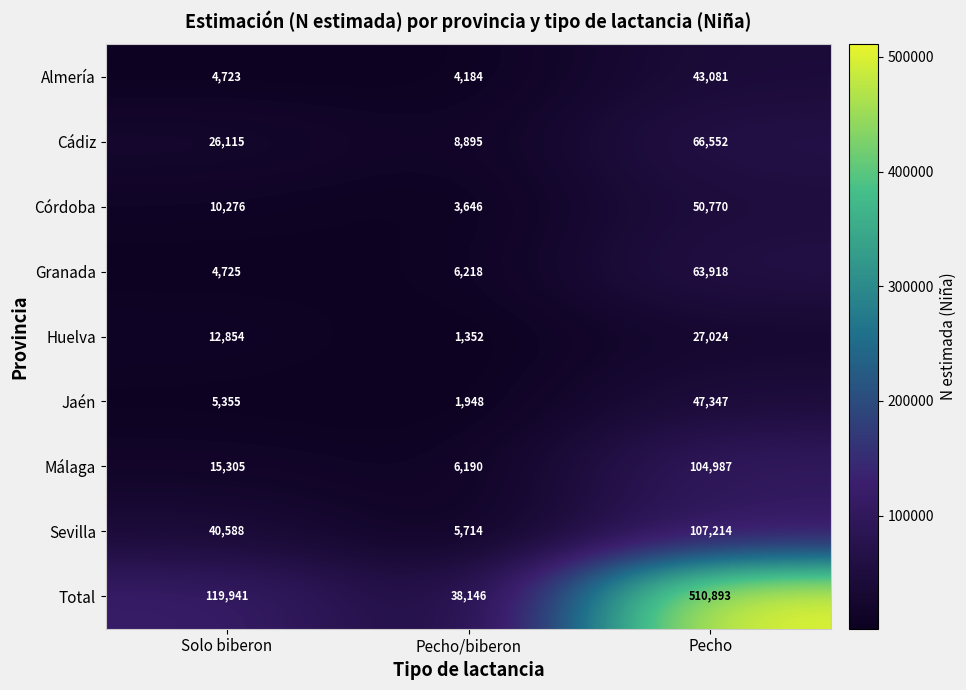

Which category has the highest value across all series?

Pecho